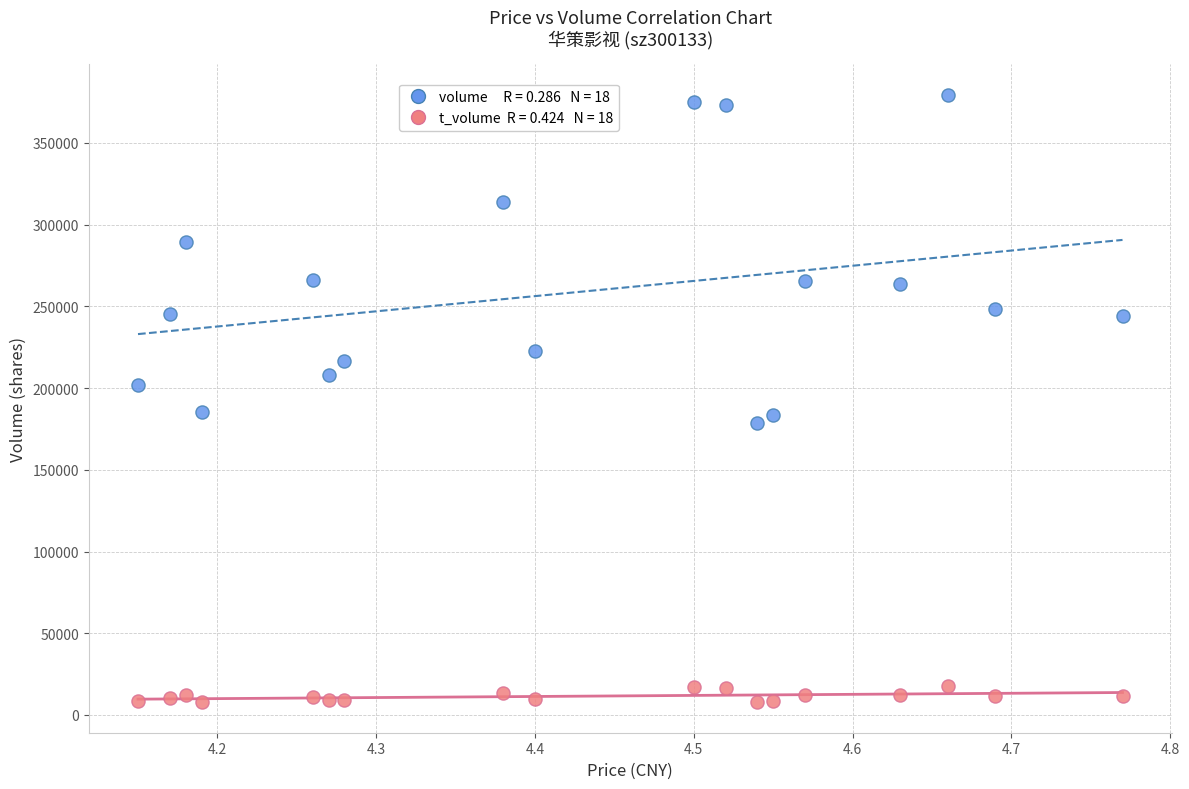

How many points are shown in the scatter plot?

36